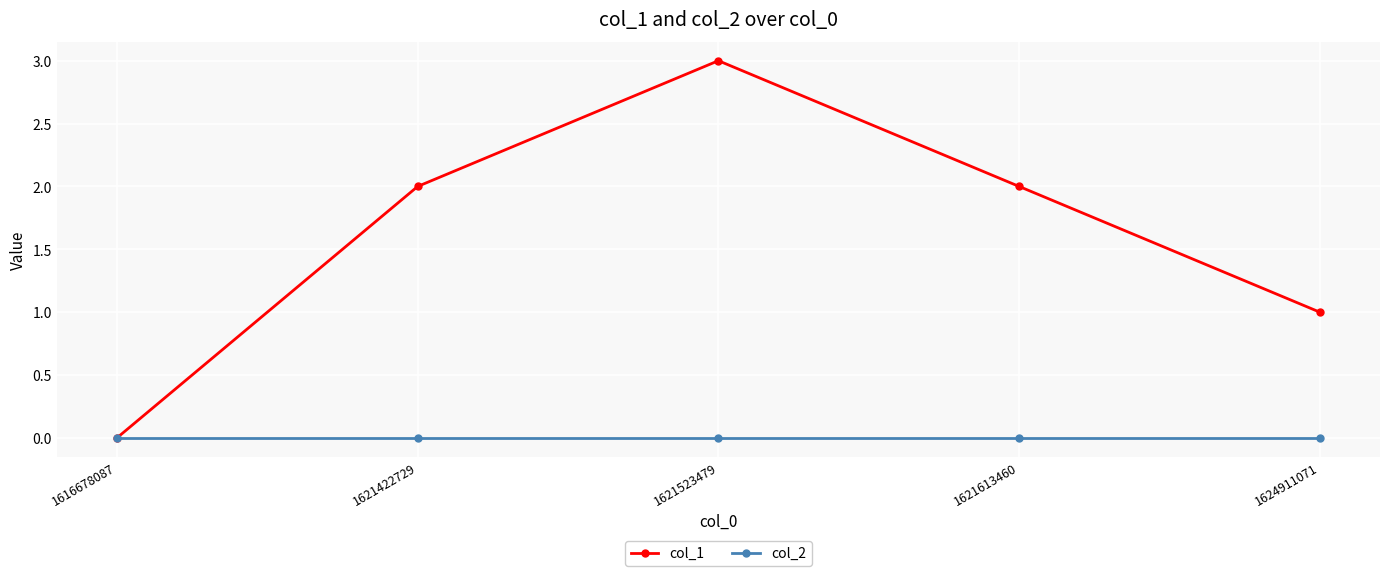

List the series in order of their overall mean, lowest first.

col_2, col_1